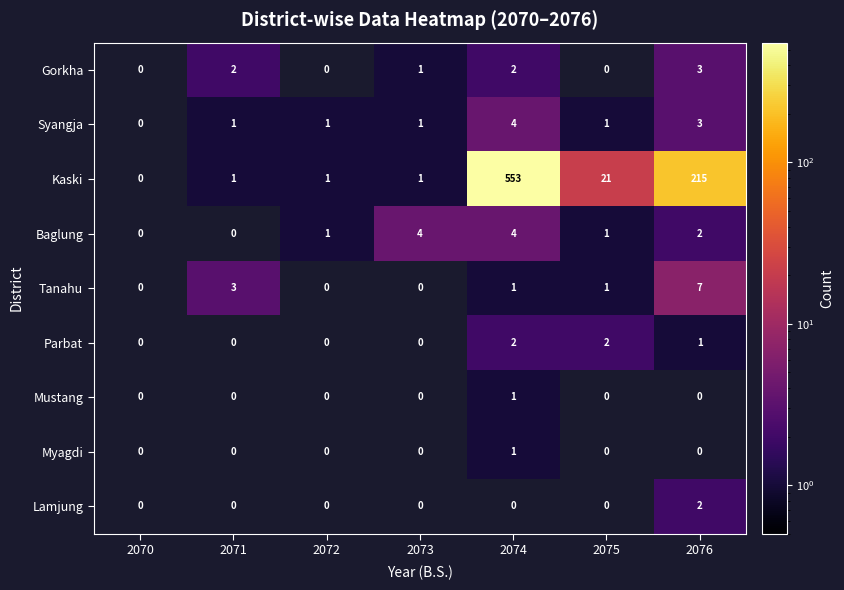

What is the total value across all series at 2076?

233